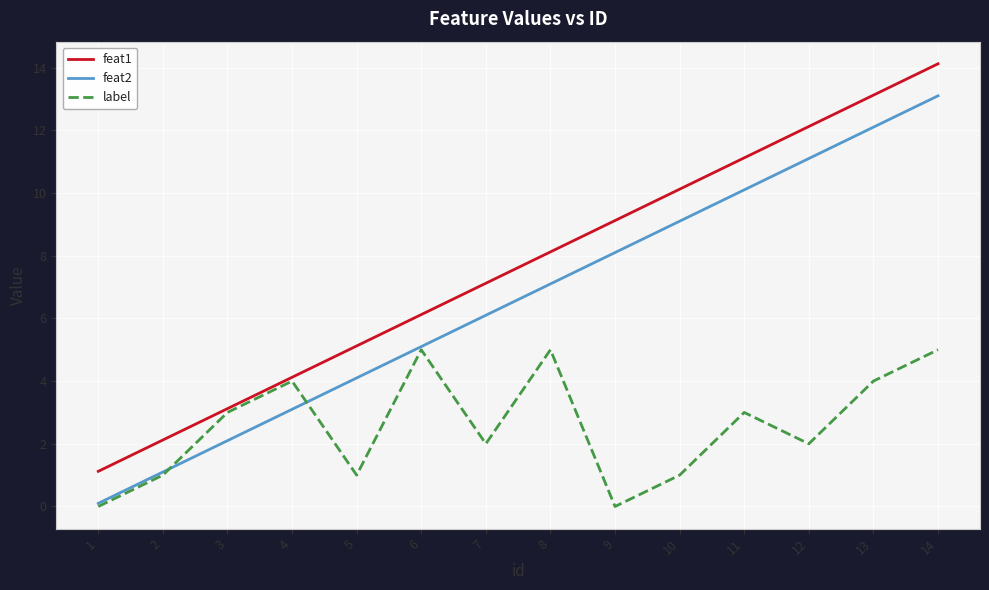

What is the difference between the highest and lowest values at 5?

4.1